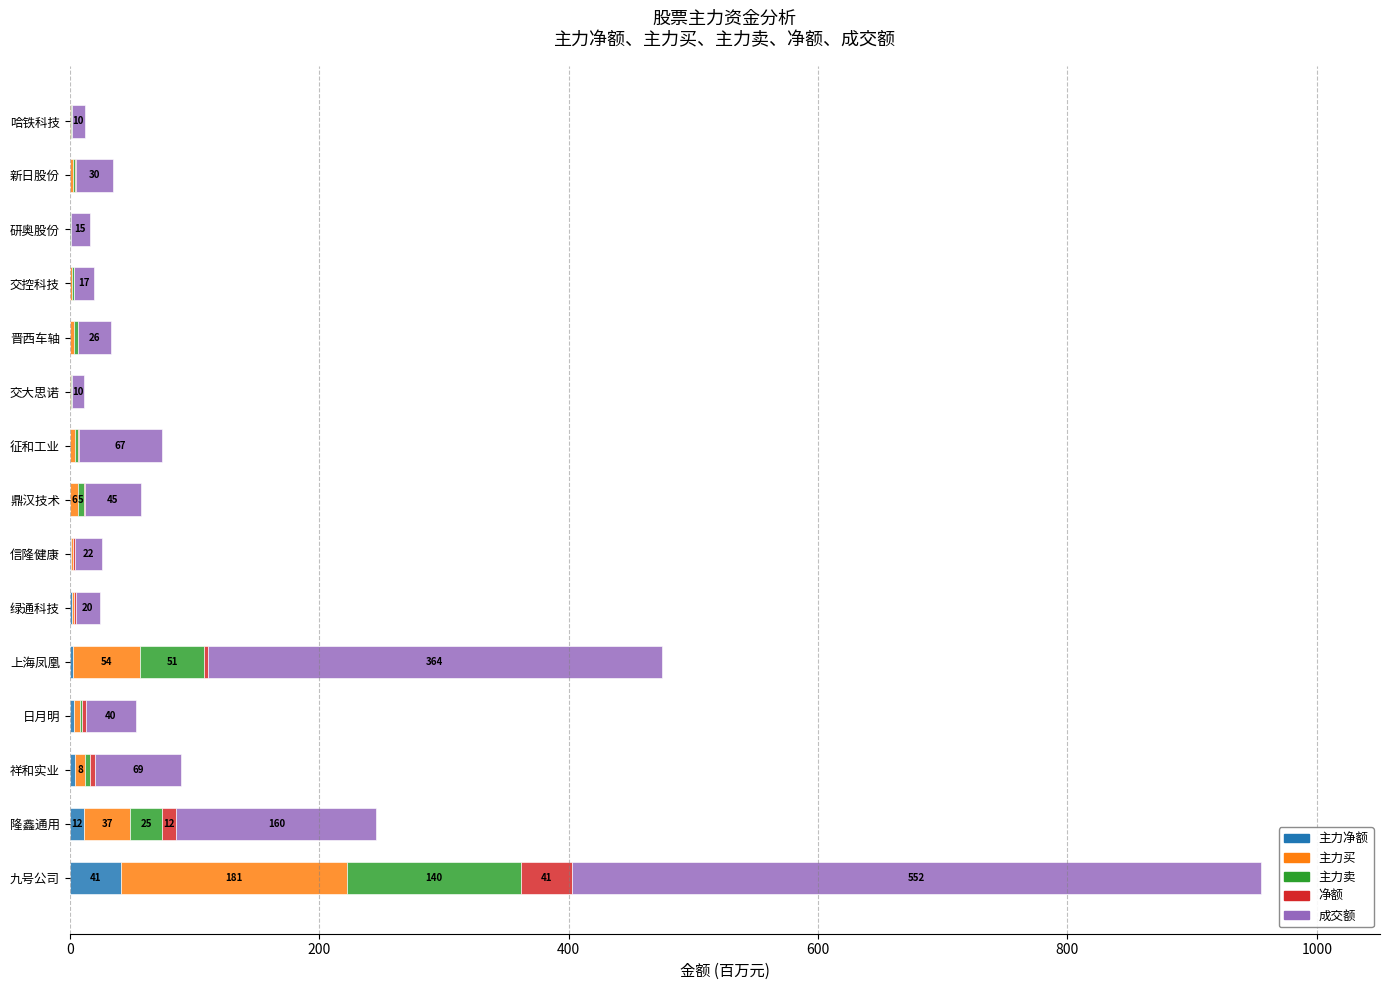

Count the number of categories in the chart.

15